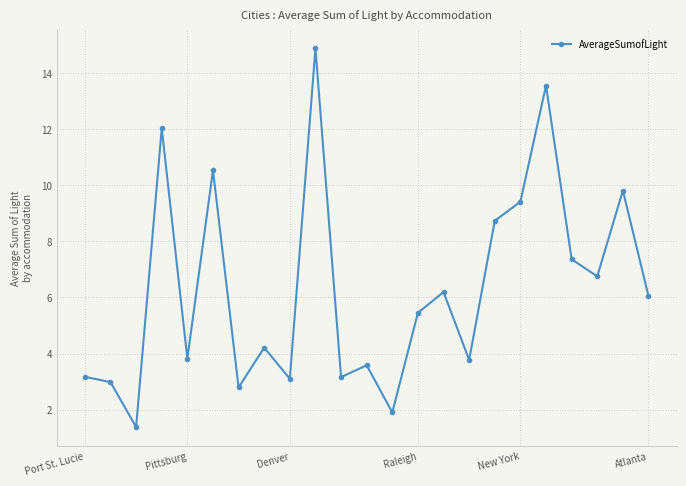

What is the minimum value shown in the chart?

1.4